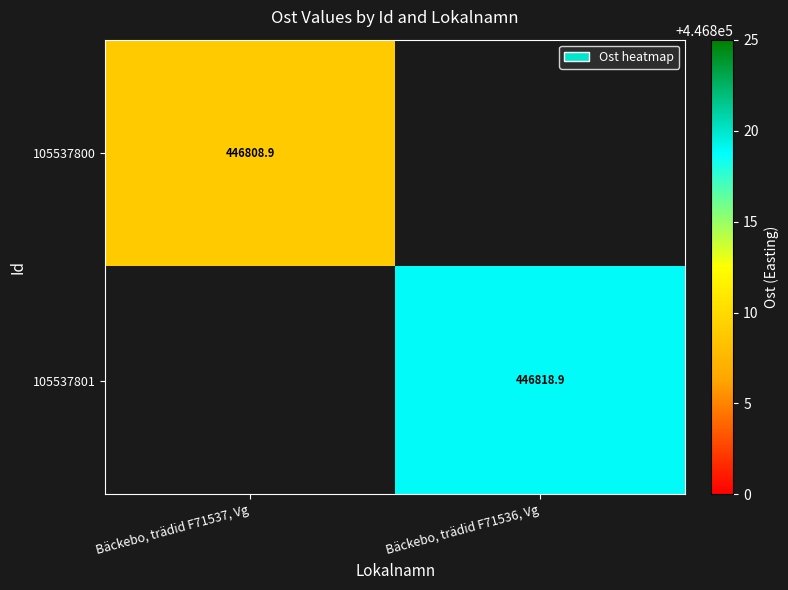

The value of 105537800 at Bäckebo, trädid F71537, Vg is 113960.0. True or false?

False